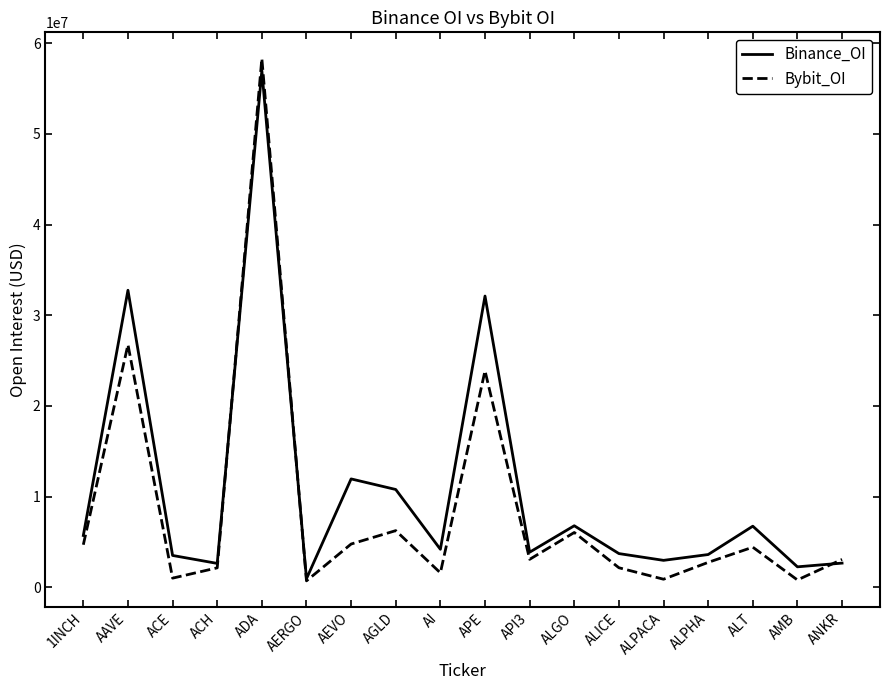

At which label is Bybit_OI closest to 29514924?

AAVE